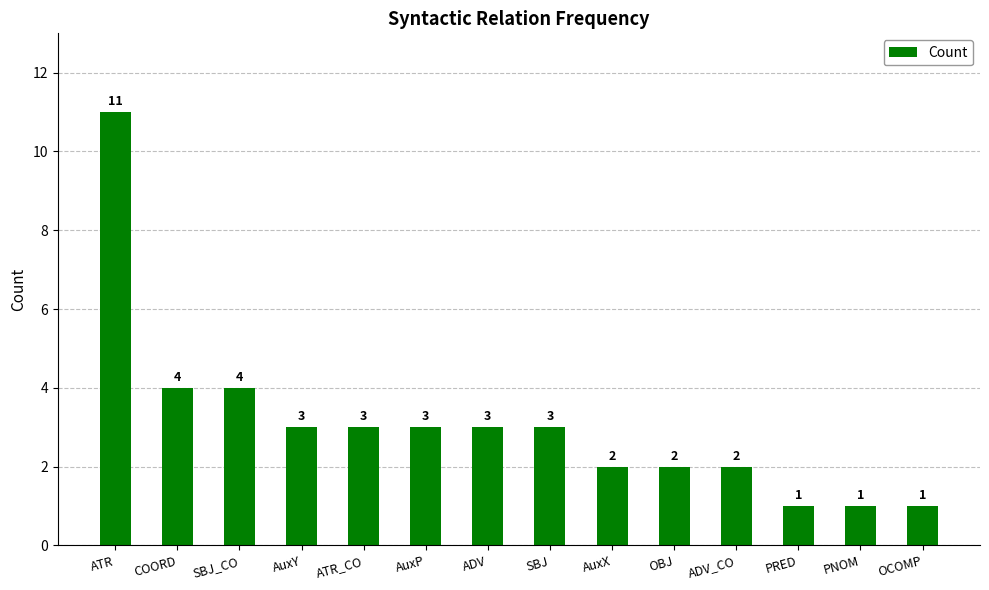

Reading right to left, what are all the values shown in this chart?

1	1	1	2	2	2	3	3	3	3	3	4	4	11